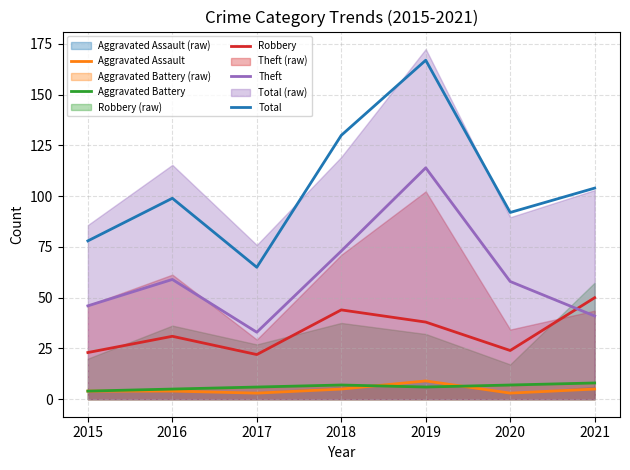

At which category is the sum across all series the highest?

2019